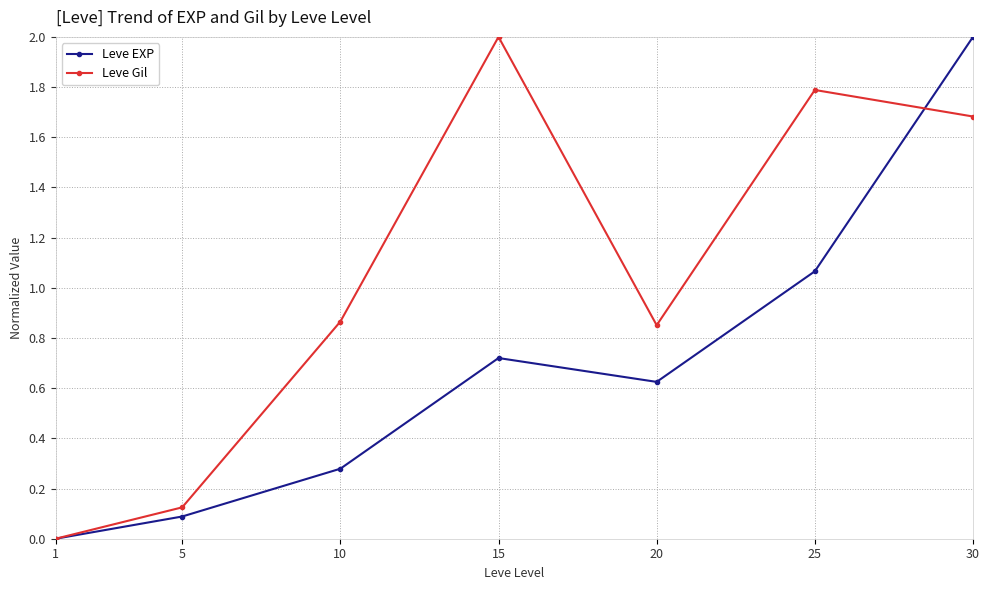

What is the difference between the maximum and second lowest values in the Leve Gil series?

1.9